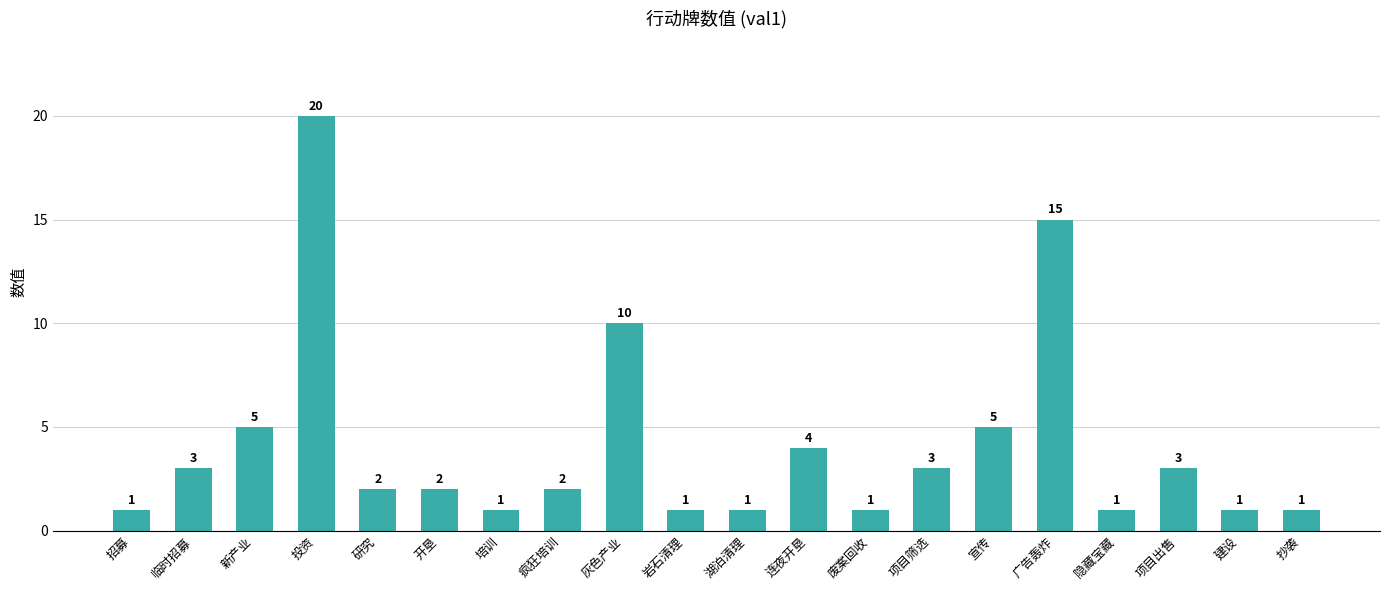

At which label is the value closest to 10?

灰色产业